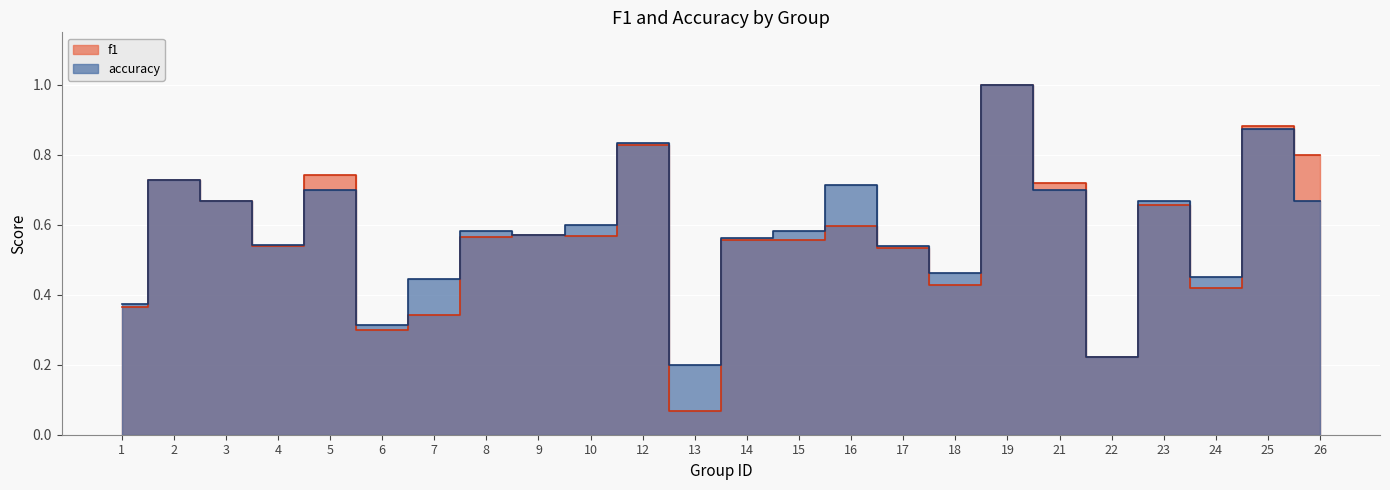

List the series in order of their overall mean, highest first.

accuracy, f1